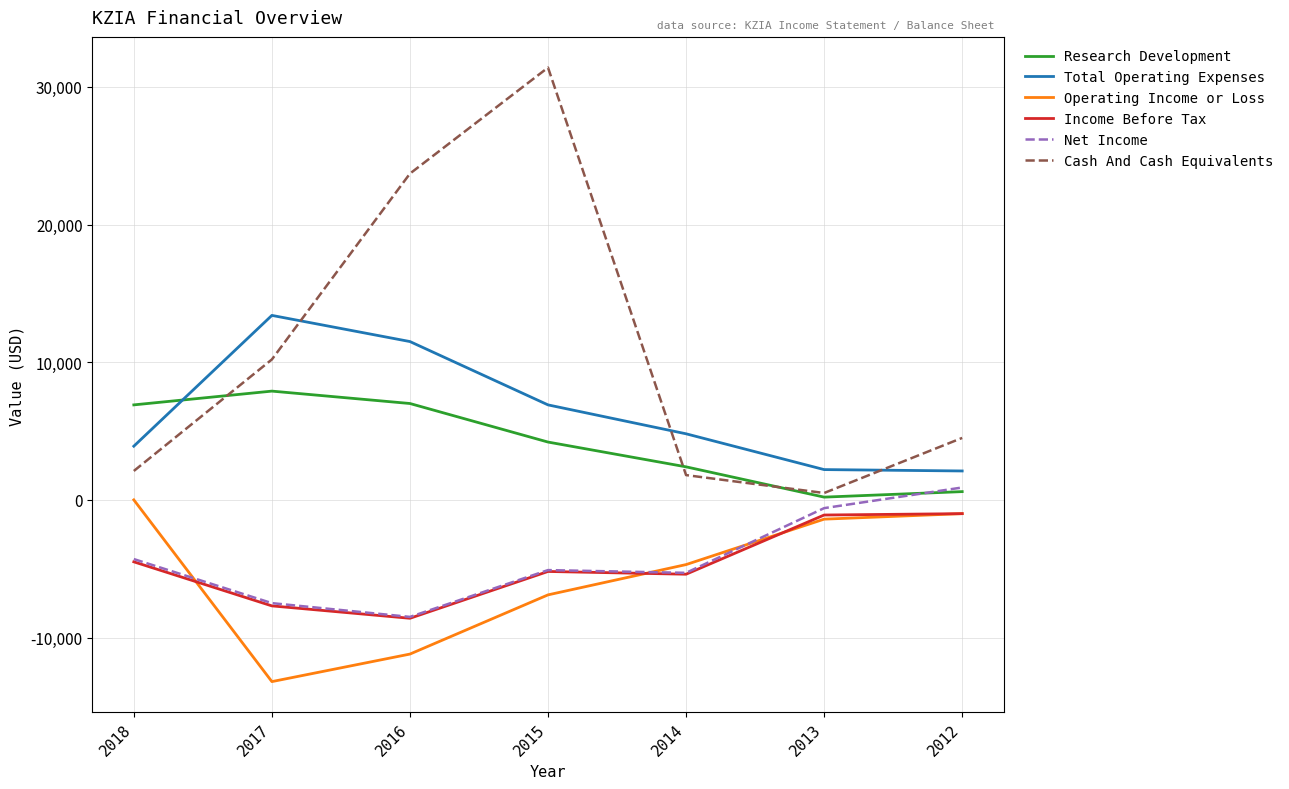

True or false: Operating Income or Loss and Total Operating Expenses intersect in this chart.

False